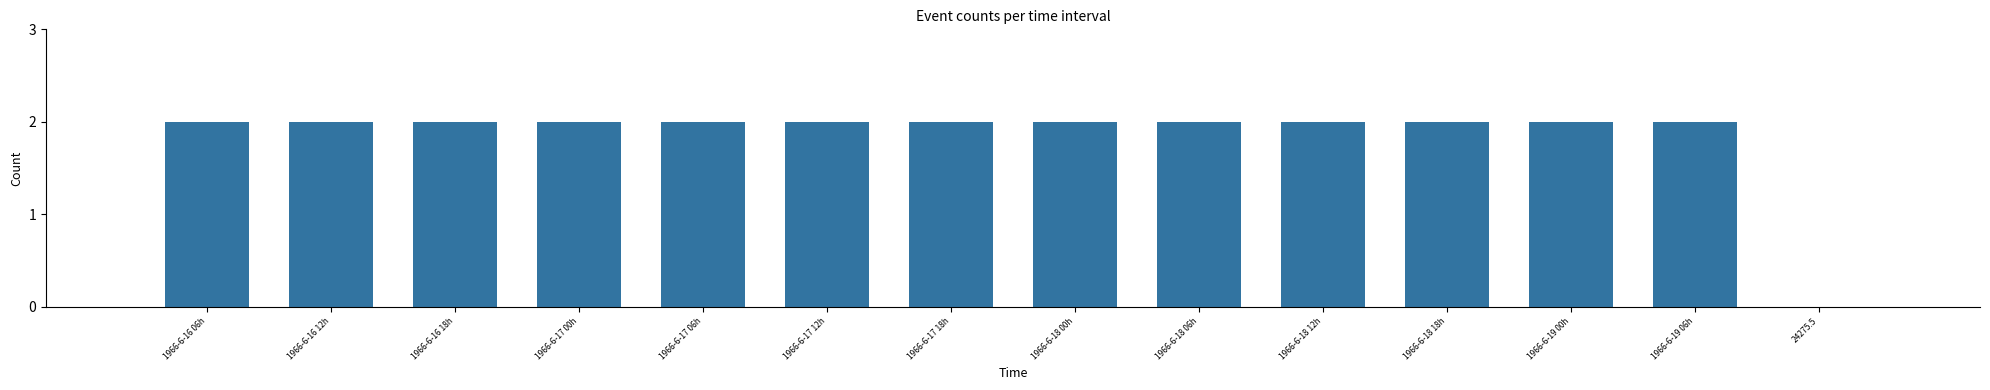

Reading left to right, extract all data points from this chart.

1966-6-16 06h=2	1966-6-16 12h=2	1966-6-16 18h=2	1966-6-17 00h=2	1966-6-17 06h=2	1966-6-17 12h=2	1966-6-17 18h=2	1966-6-18 00h=2	1966-6-18 06h=2	1966-6-18 12h=2	1966-6-18 18h=2	1966-6-19 00h=2	1966-6-19 06h=2	24275.5=0